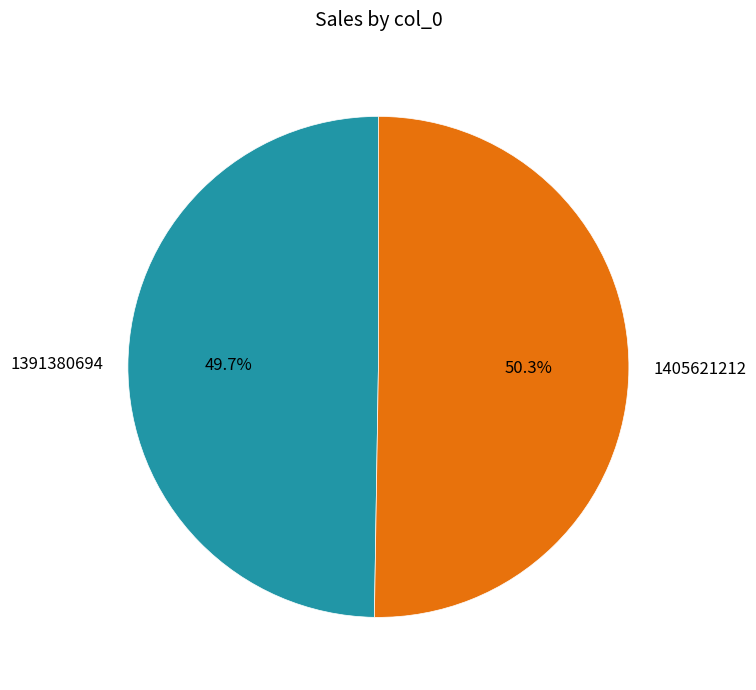

To the nearest percent, what percentage of the pie is 1391380694?

50%